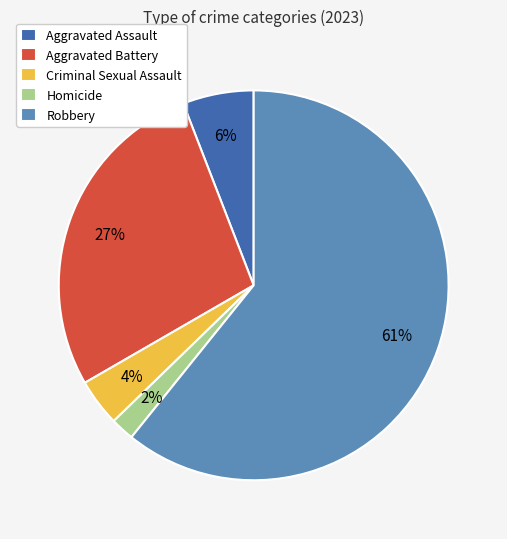

To the nearest percent, what is the average slice percentage?

20%